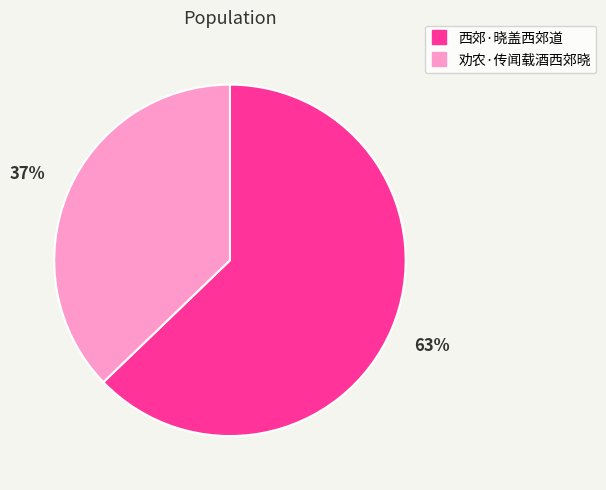

What is the largest slice in the pie chart?

西郊·晓盖西郊道